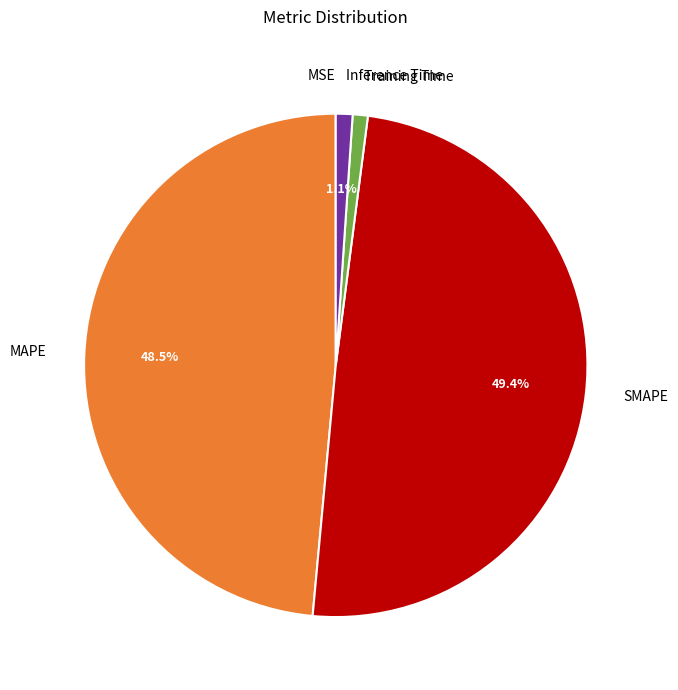

Is there a majority slice in this chart?

No